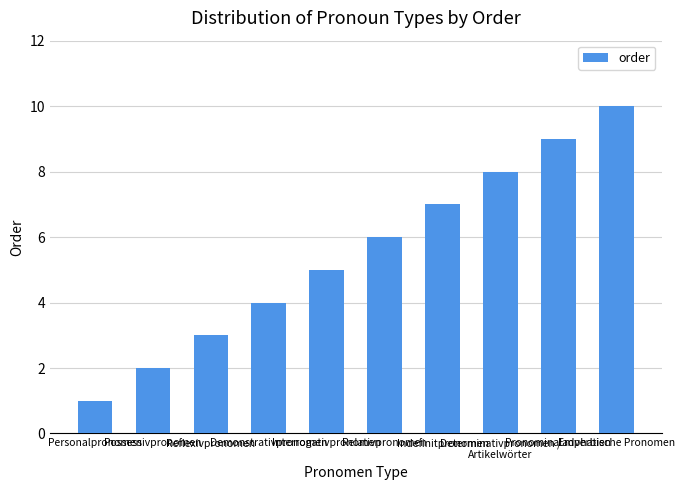

What is the difference between the maximum and minimum values?

9